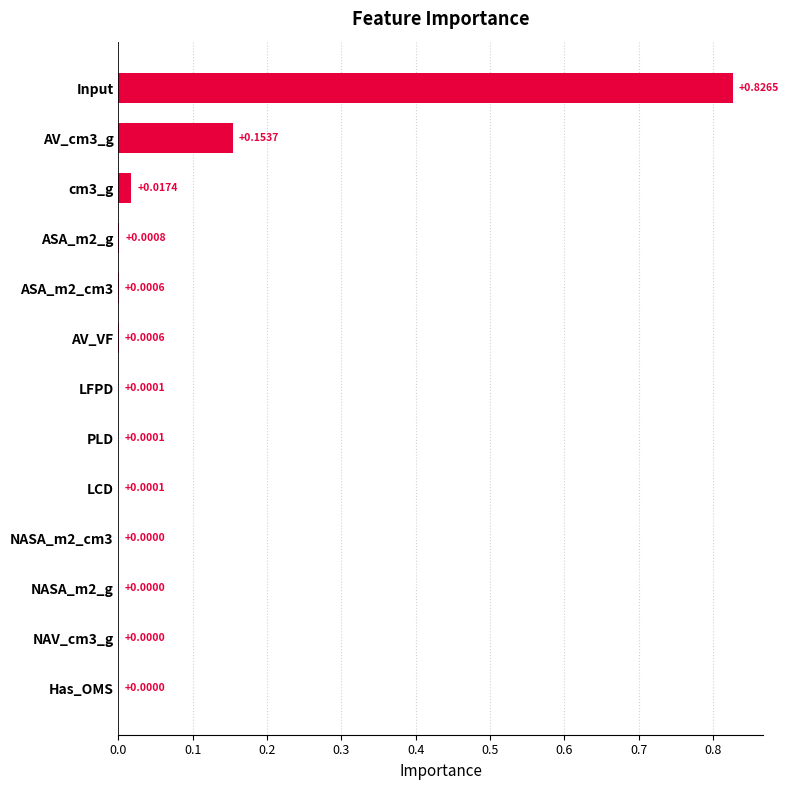

What is the sum of all values?

1.0